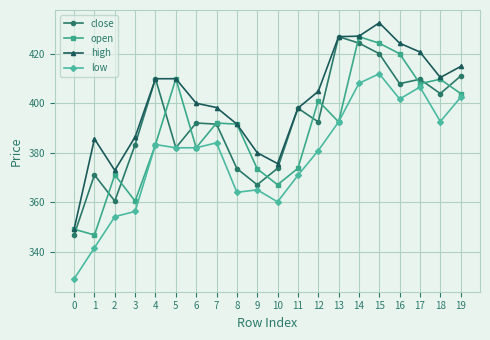

Which category has the lowest value across all series?

0